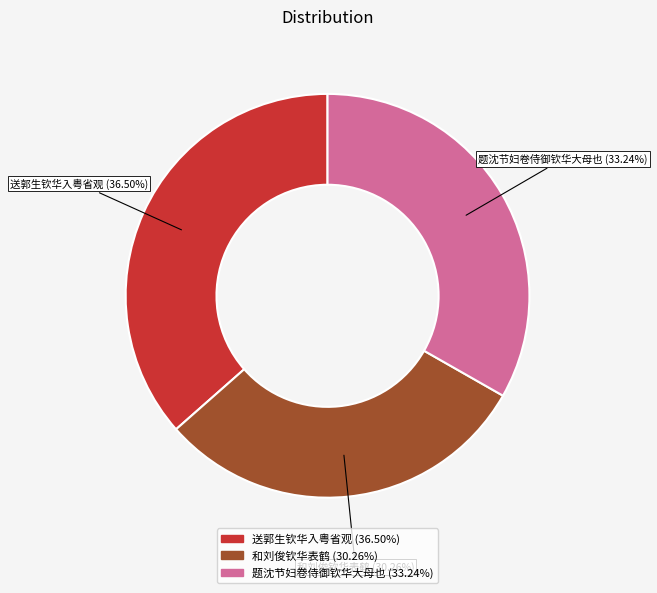

Is it true that 送郭生钦华入粤省观 is 31% of the pie?

False